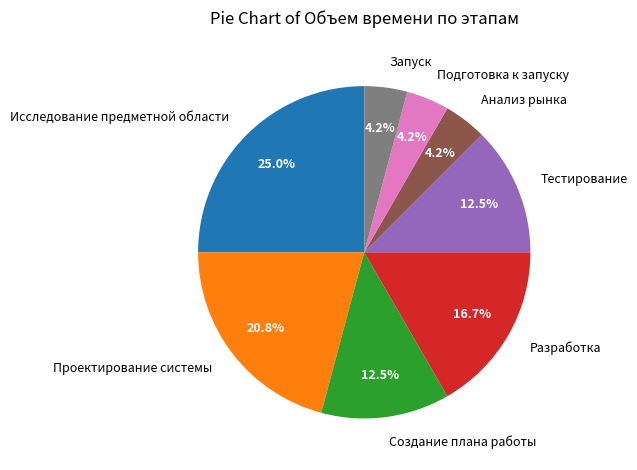

True or false: Тестирование accounts for 26% of the total.

False